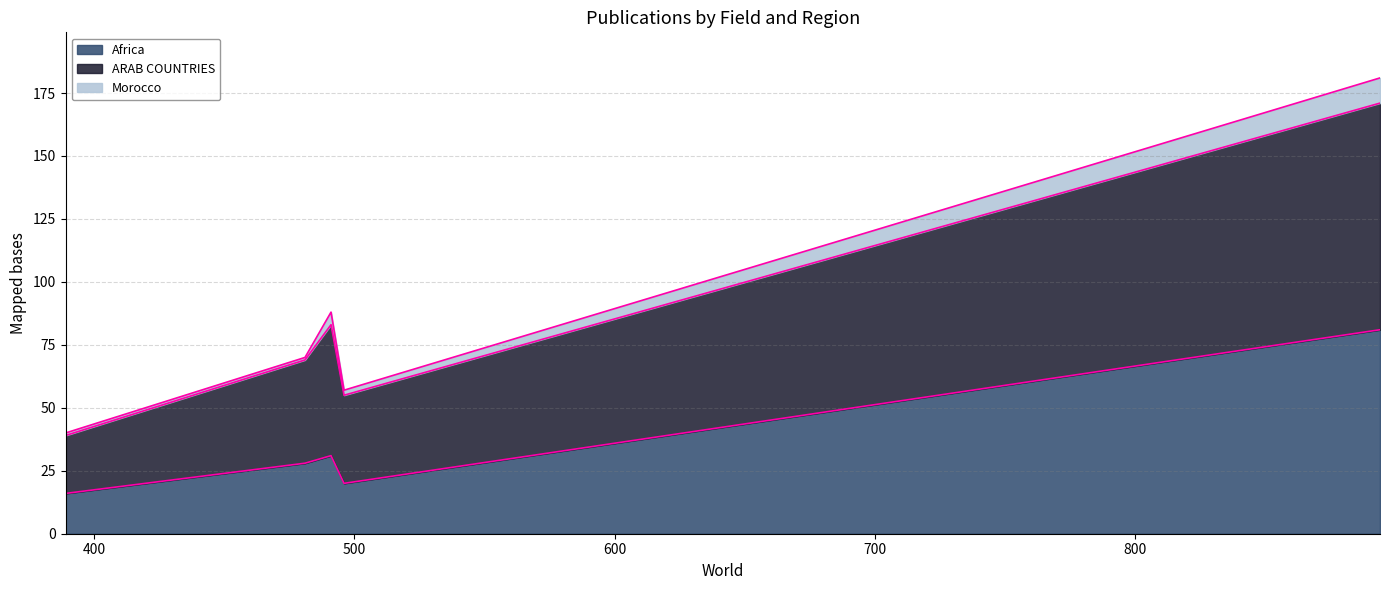

True or false: ARAB COUNTRIES and Morocco intersect in this chart.

False